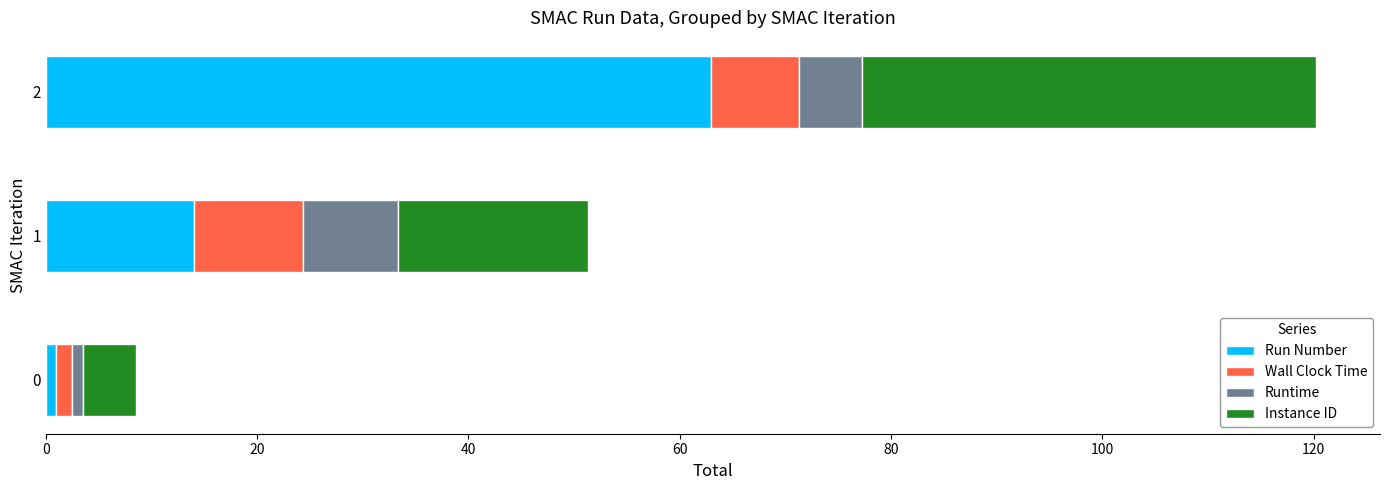

What is the total value across all series at 1?

51.3